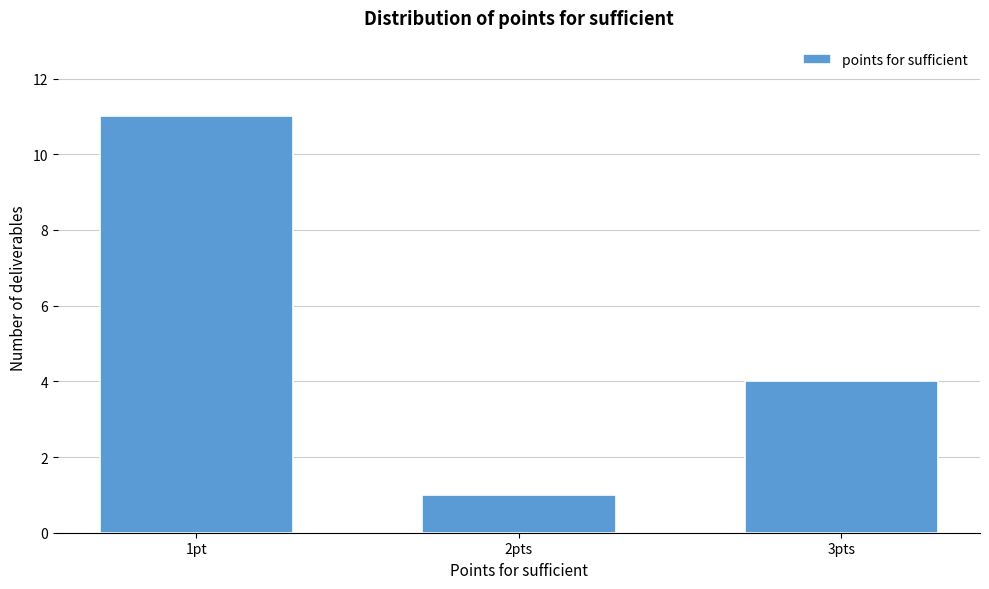

Reading left to right, what are all the values shown in this chart?

1pt=11	2pts=1	3pts=4